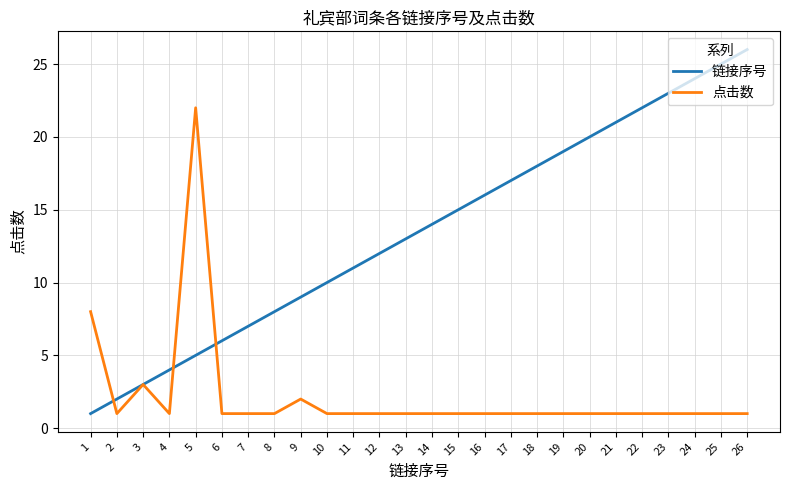

Which series has the widest spread of values?

链接序号